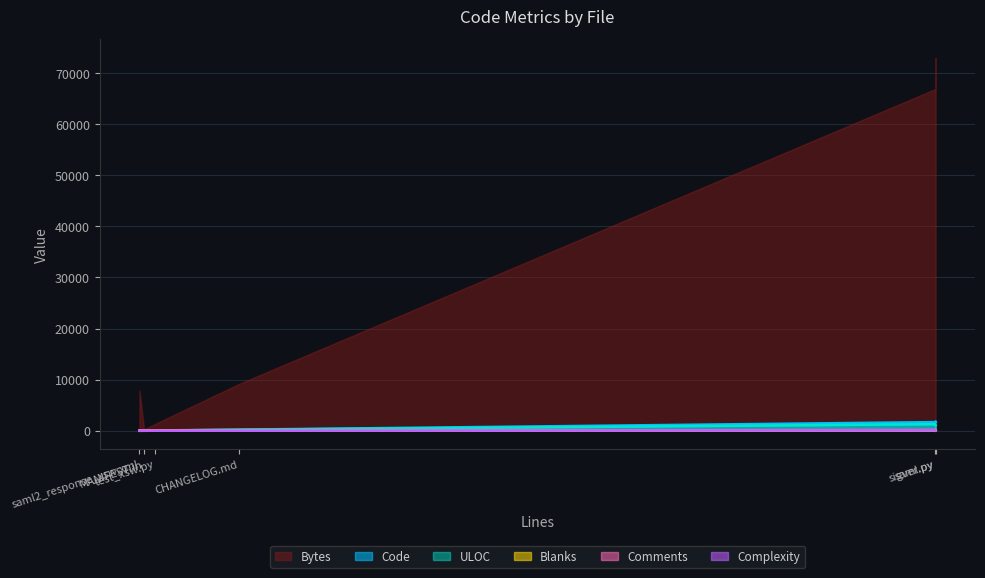

List the labels in order of ULOC value, smallest first.

saml2_response_xsw.xml, MANIFEST.in, test_xsw.py, CHANGELOG.md, saml.py, sigver.py